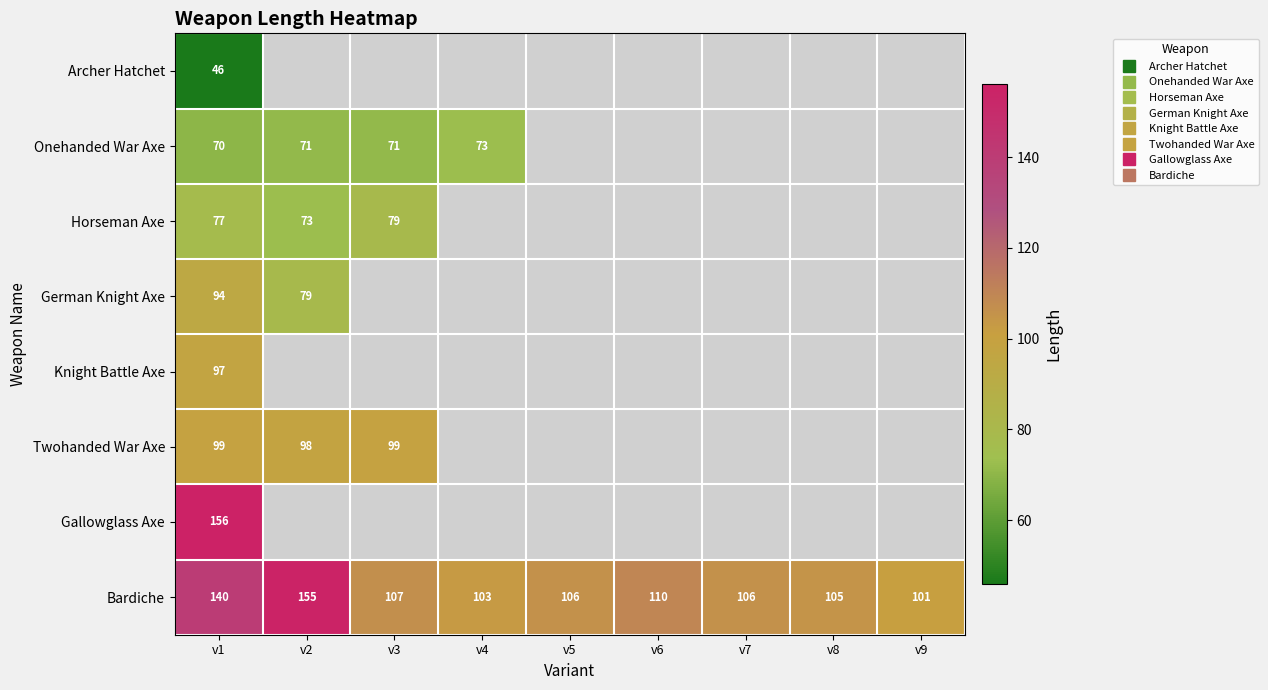

How many data points in Bardiche are above 106?

4